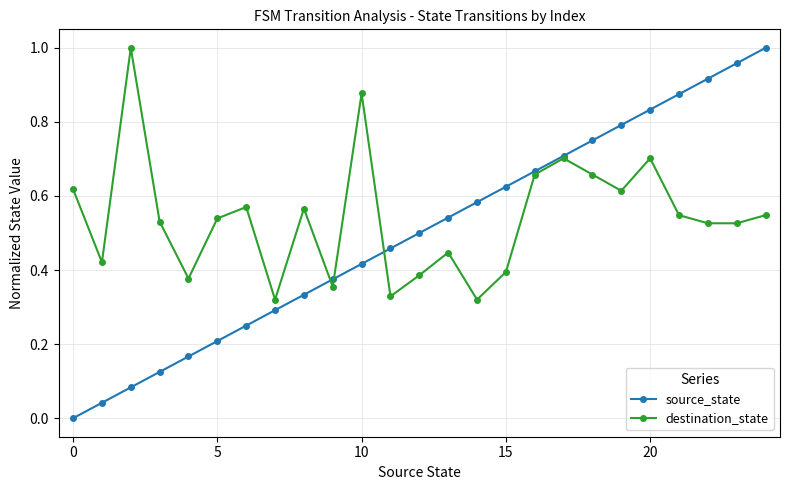

True or false: destination_state and source_state cross at least once.

True